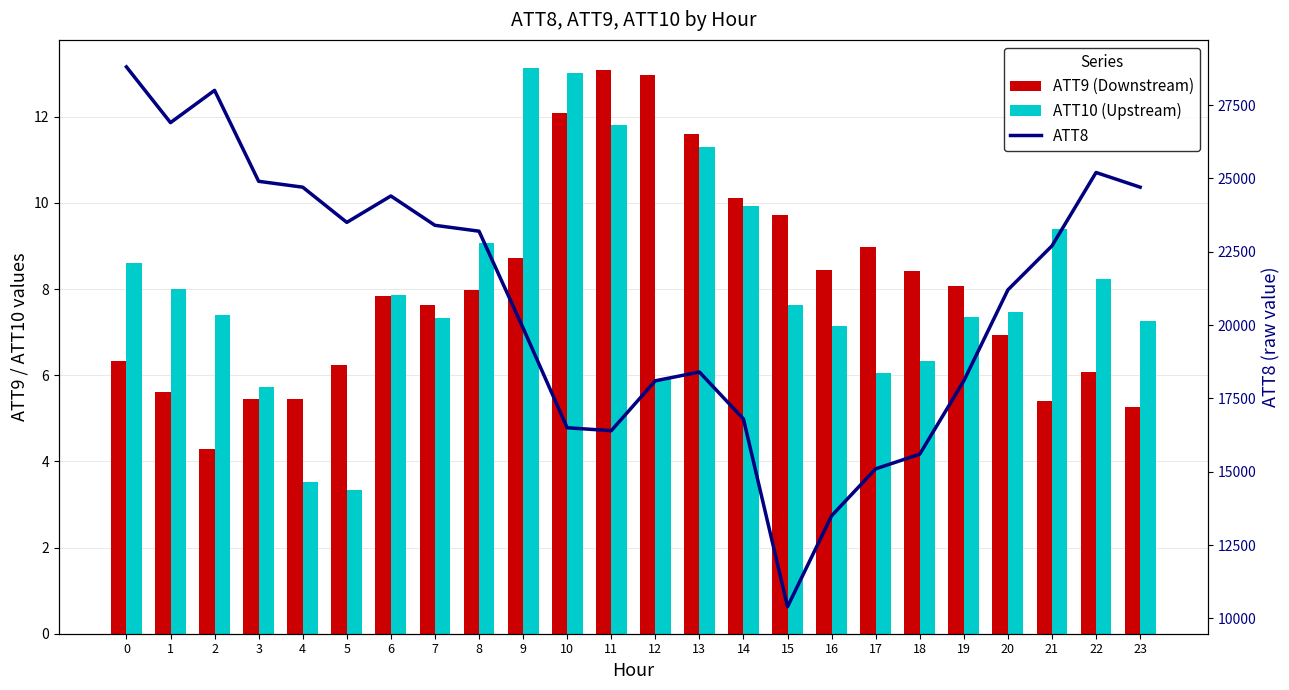

The value of ATT9 (Downstream) at 10 is 12.1. True or false?

True